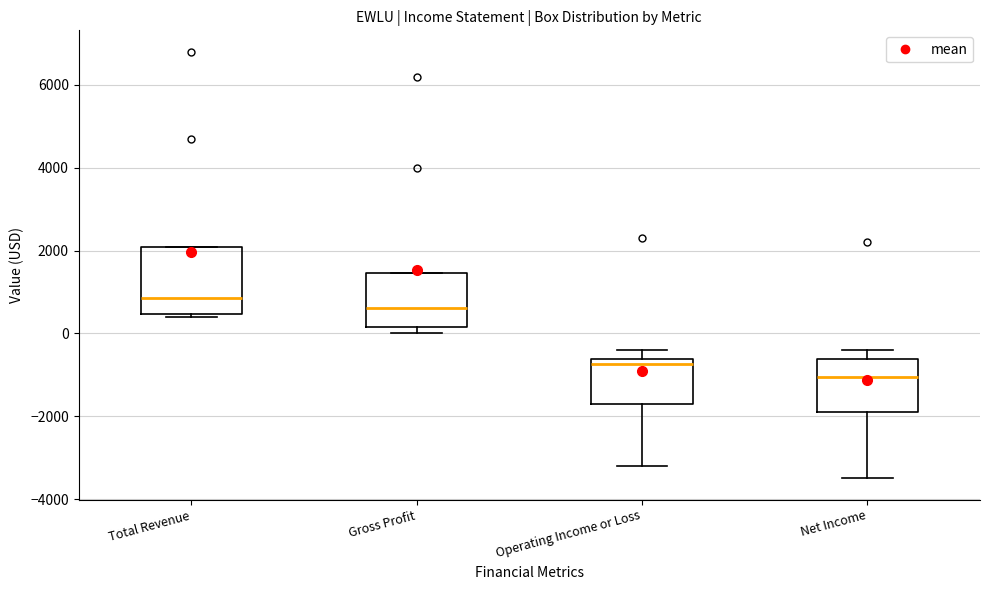

Reading left to right, transcribe this box plot: for each box, give where its median line is, the range the box spans, and where its two whiskers end, as read against the y-axis. The values are not printed on the chart, so give them approximately, as read against the axis.

Total Revenue: median 800, box 400 to 2000, whiskers 400 (just below the box's lower edge) to 2000
Gross Profit: median 600, box 200 to 1400, whiskers 0 to 1400
Operating Income or Loss: median -800, box -1600 to -600, whiskers -3200 to -400
Net Income: median -1000, box -1800 to -600, whiskers -3400 to -400